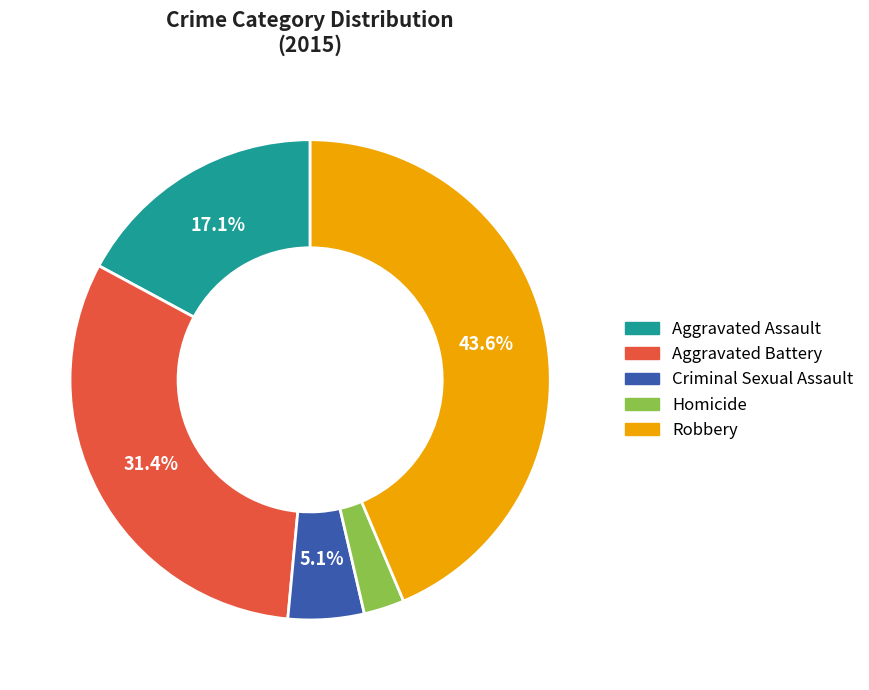

To the nearest percent, what percentage of the pie is Criminal Sexual Assault?

5%